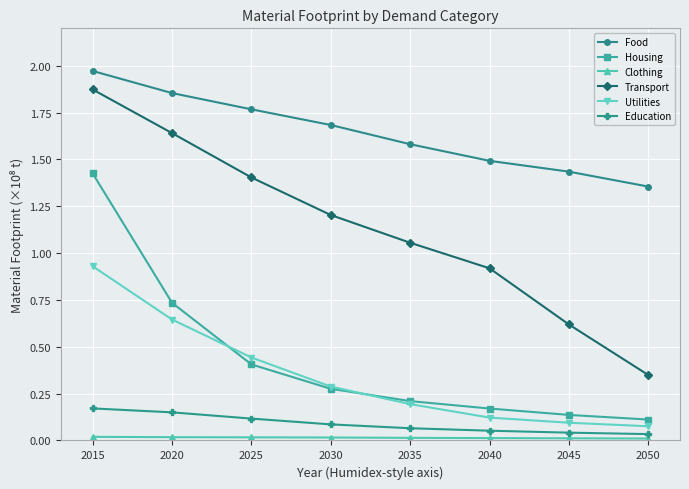

Which label corresponds to the largest value in the chart?

2015